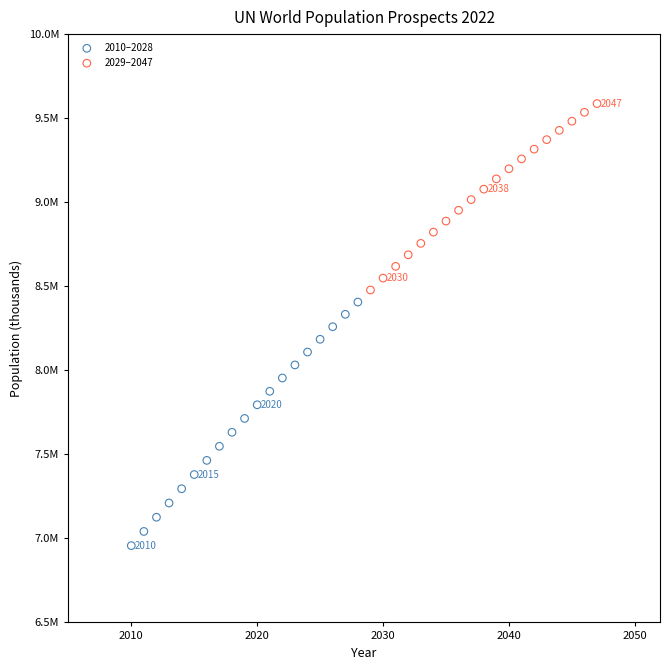

What are all the series names shown in the legend?

2010–2028, 2029–2047